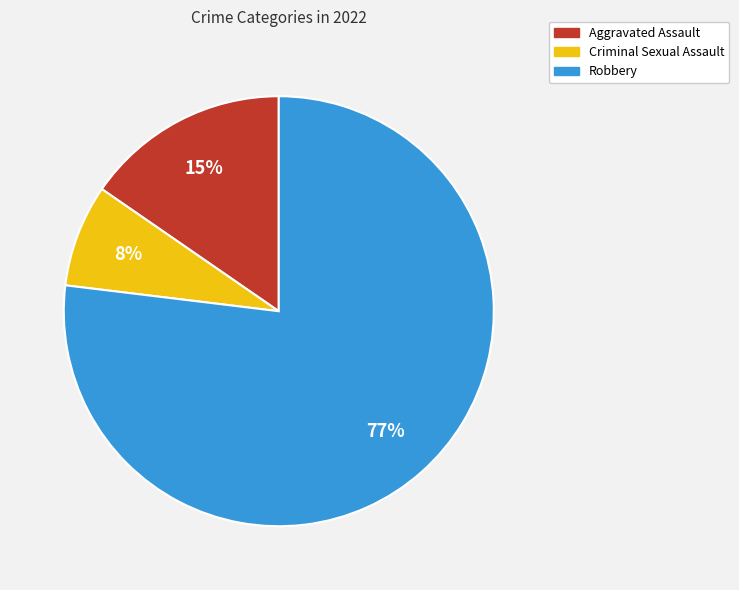

Rank the categories by value from highest to lowest.

Robbery, Aggravated Assault, Criminal Sexual Assault